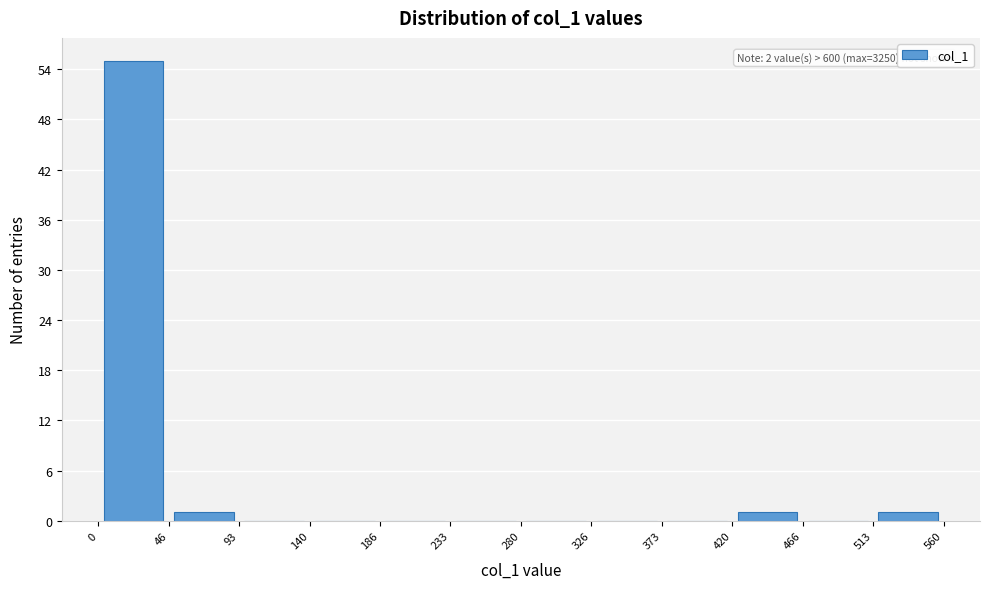

Which range on the x-axis has the tallest bar?

0 to 46